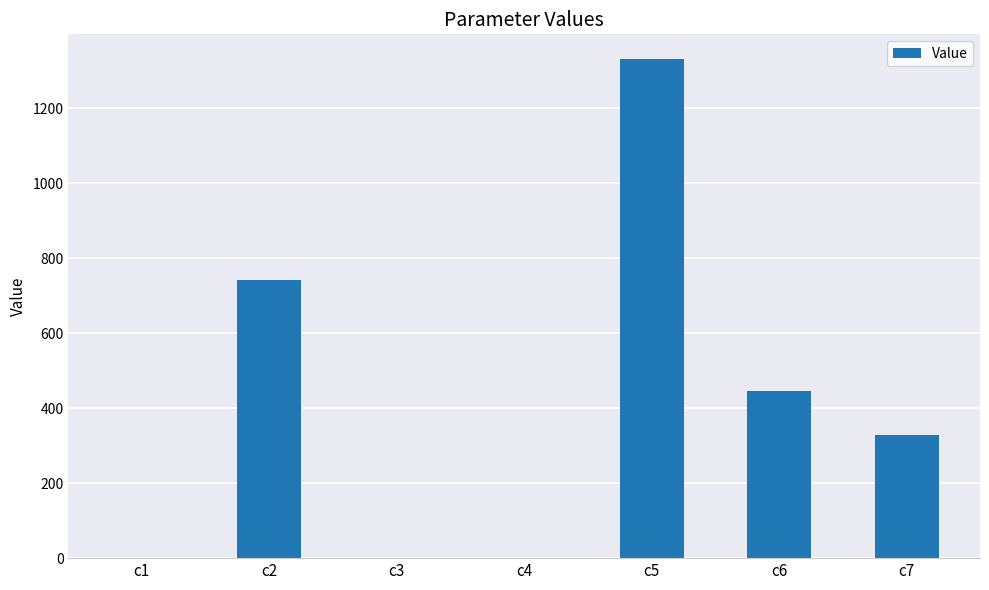

What is the greatest value displayed?

1330.3